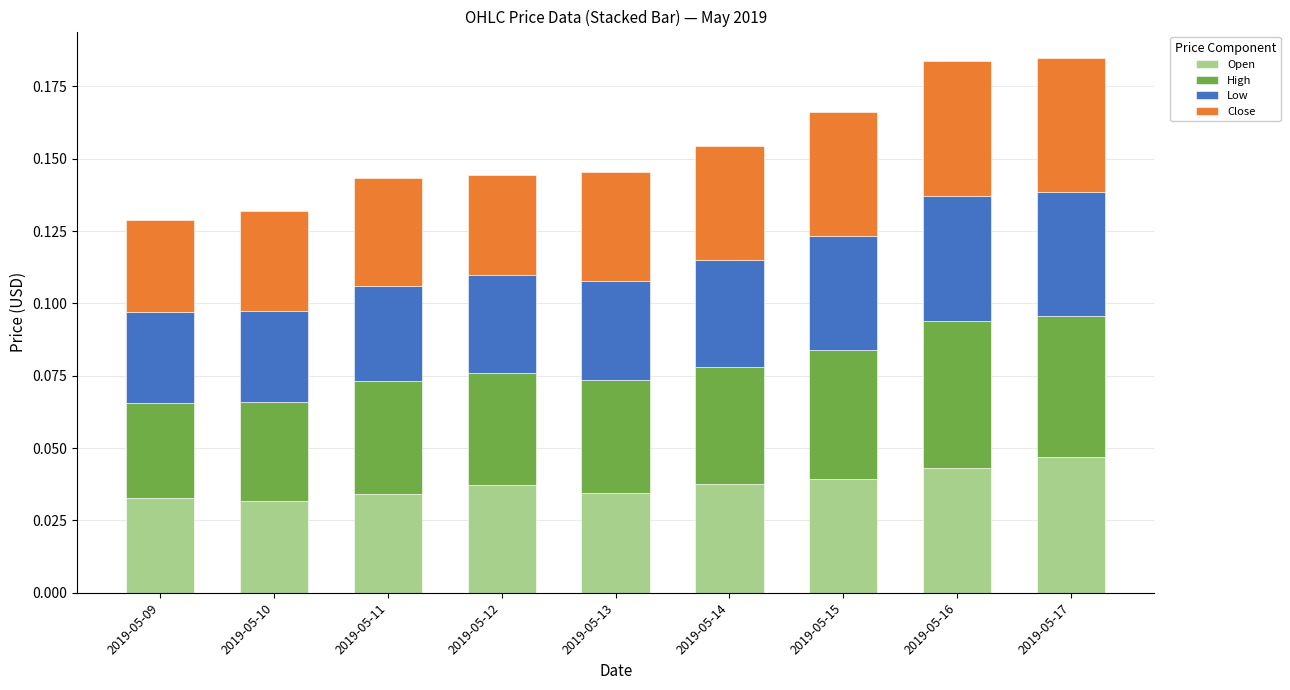

What is the sum of all Open values?

0.3